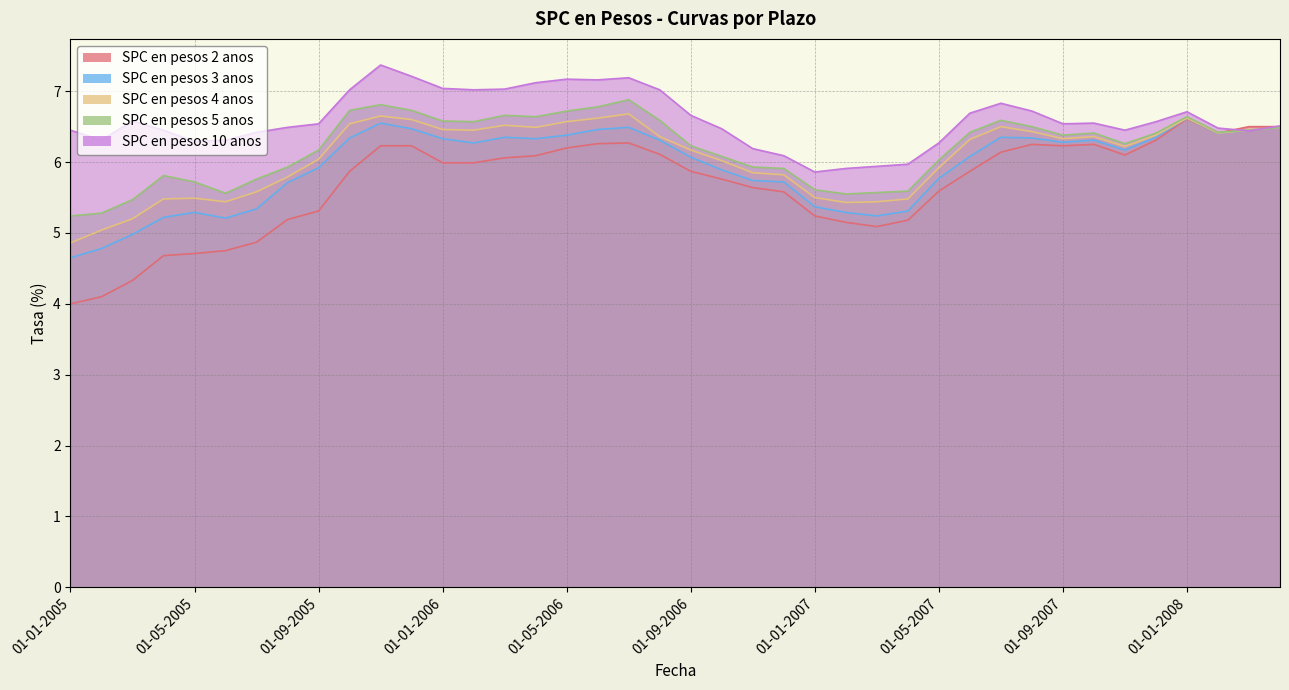

Does the chart have visible grid lines?

Yes